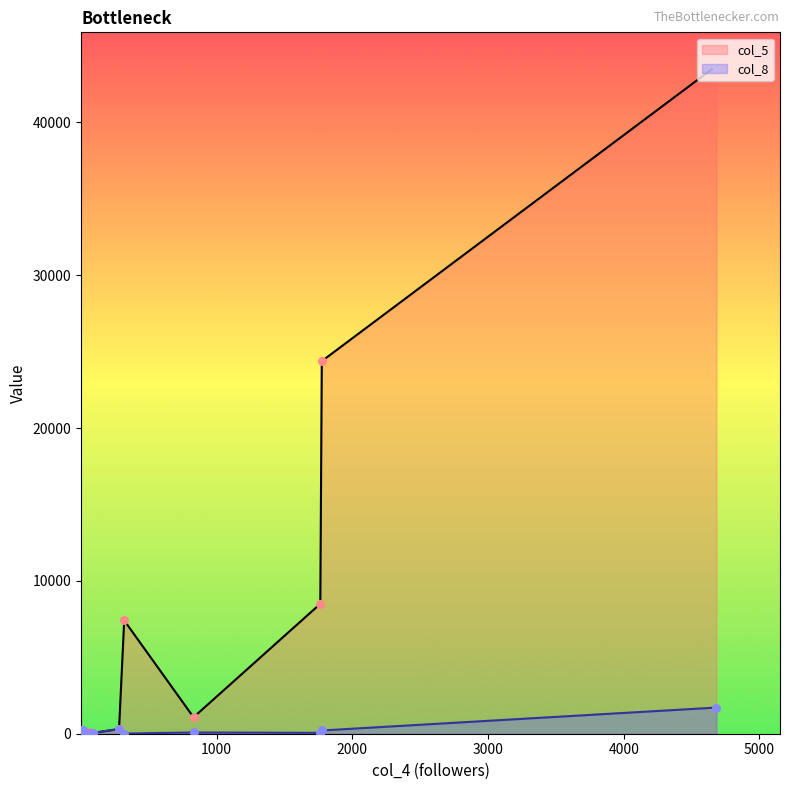

What is the total value across all series at 10?

104